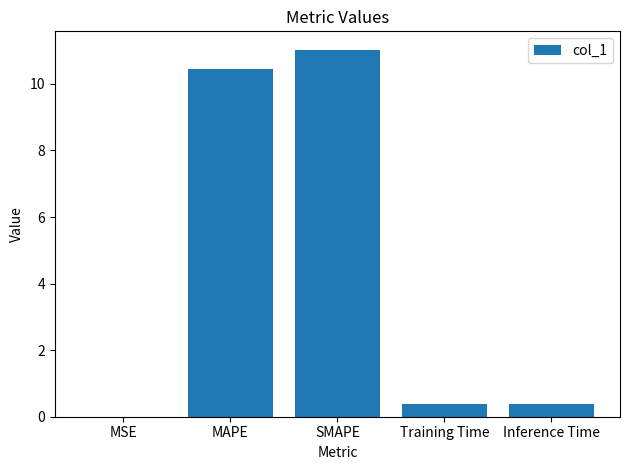

At which category does the chart reach its peak across all series?

SMAPE